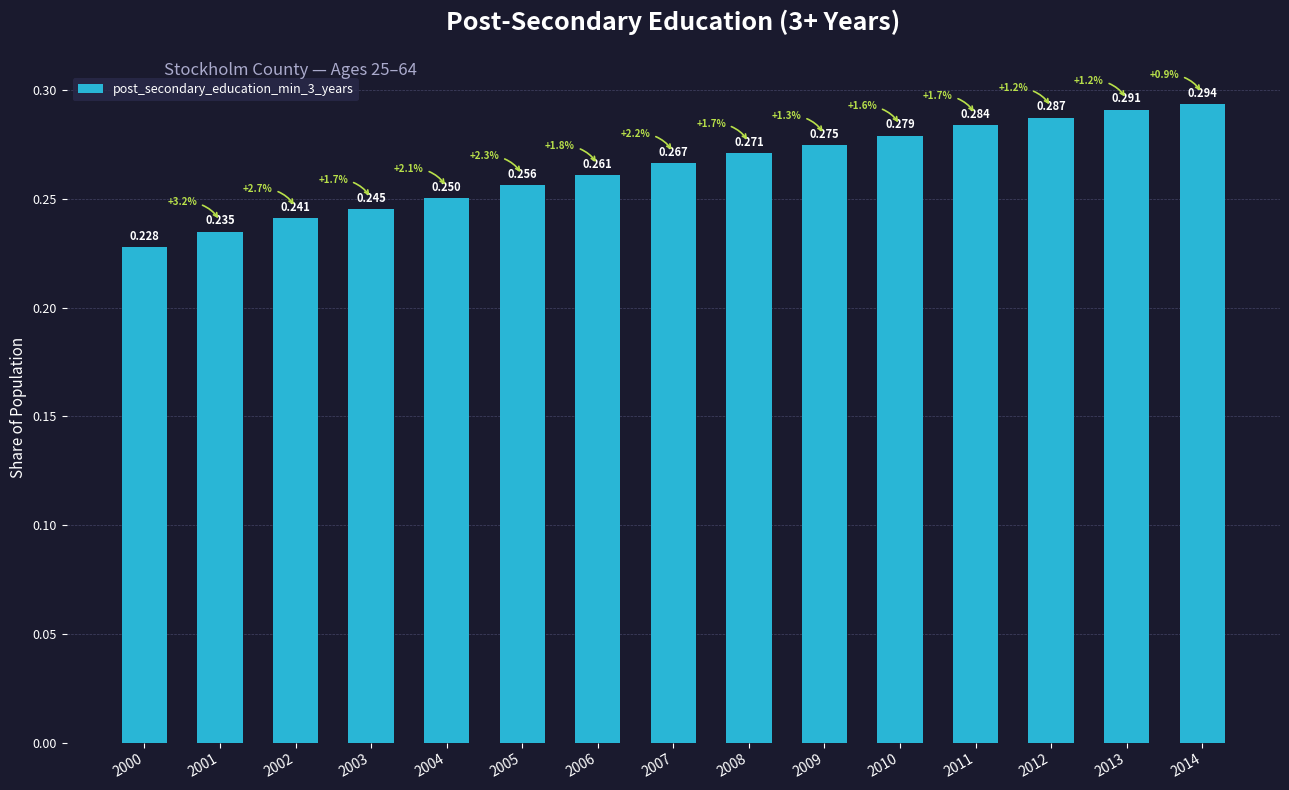

The value at 2007 is 0.3. True or false?

True